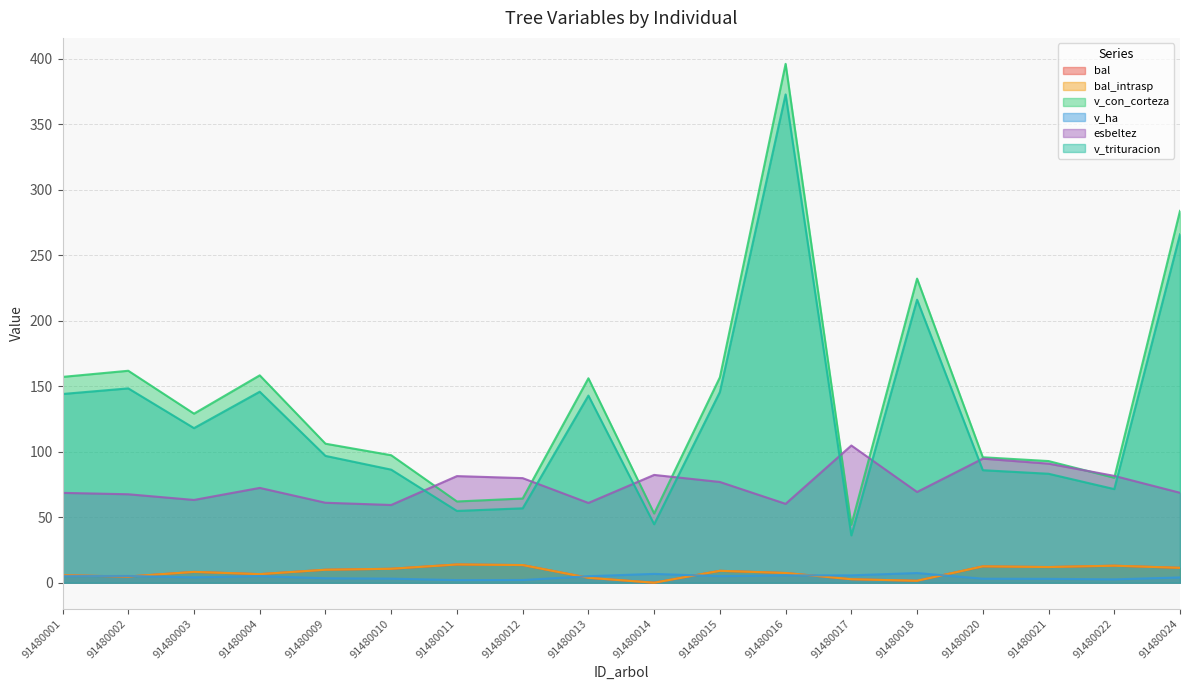

How many lines are shown in the chart?

6